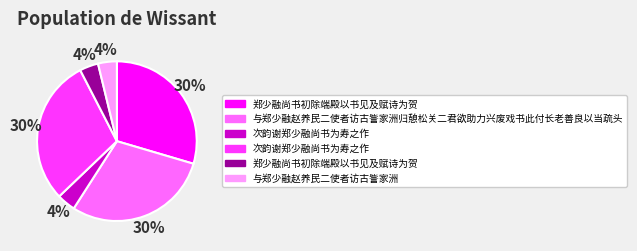

Is there a majority slice in this chart?

No